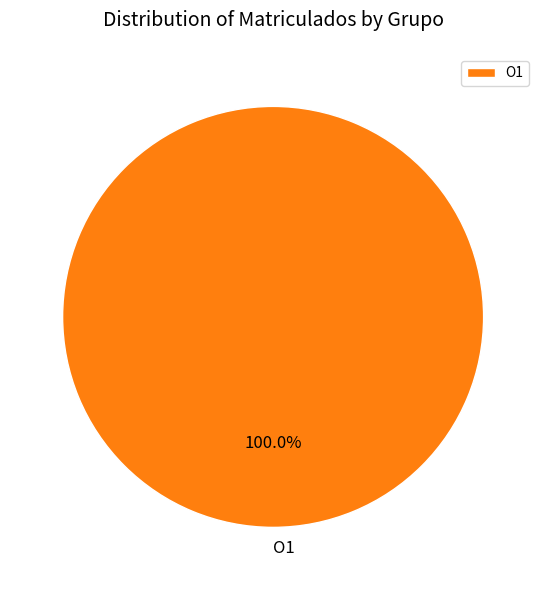

Does O1 account for over 50% of the chart?

Yes